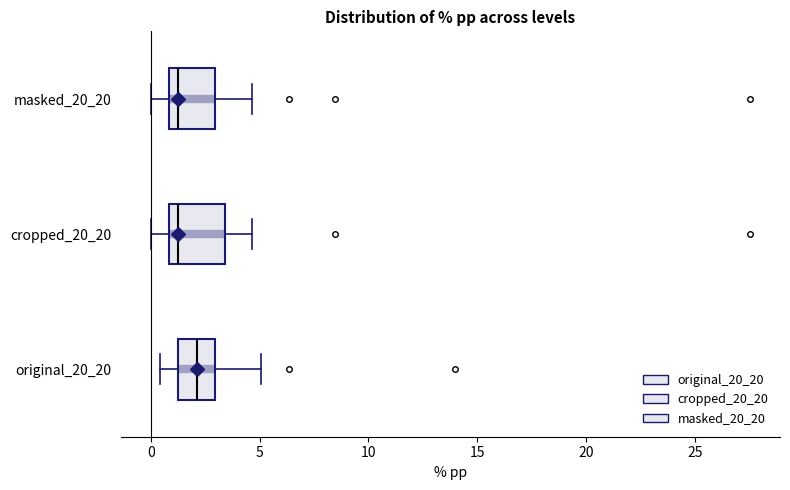

Where does the left whisker of the box for masked_20_20 end on the x-axis? The values are not printed on the chart, so give them approximately, as read against the axis.

0.0